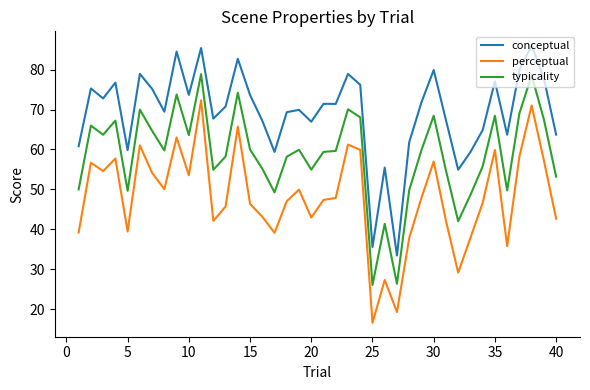

Which series has the largest total across all categories?

conceptual